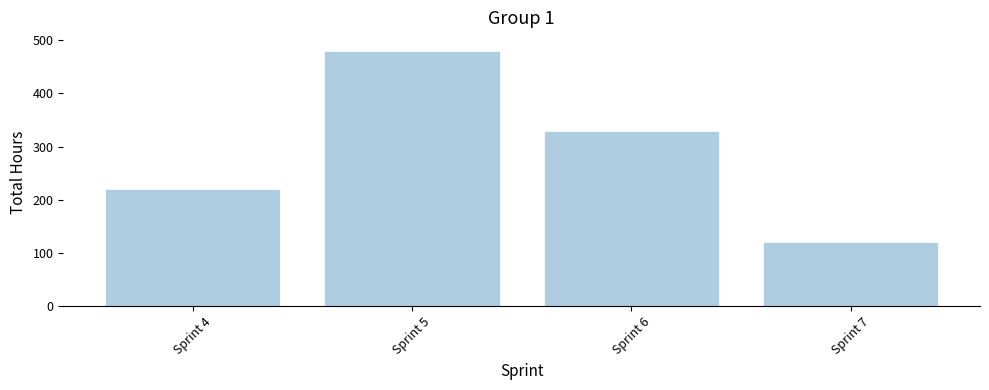

What is the value of the 3rd bar from the left?

330.0